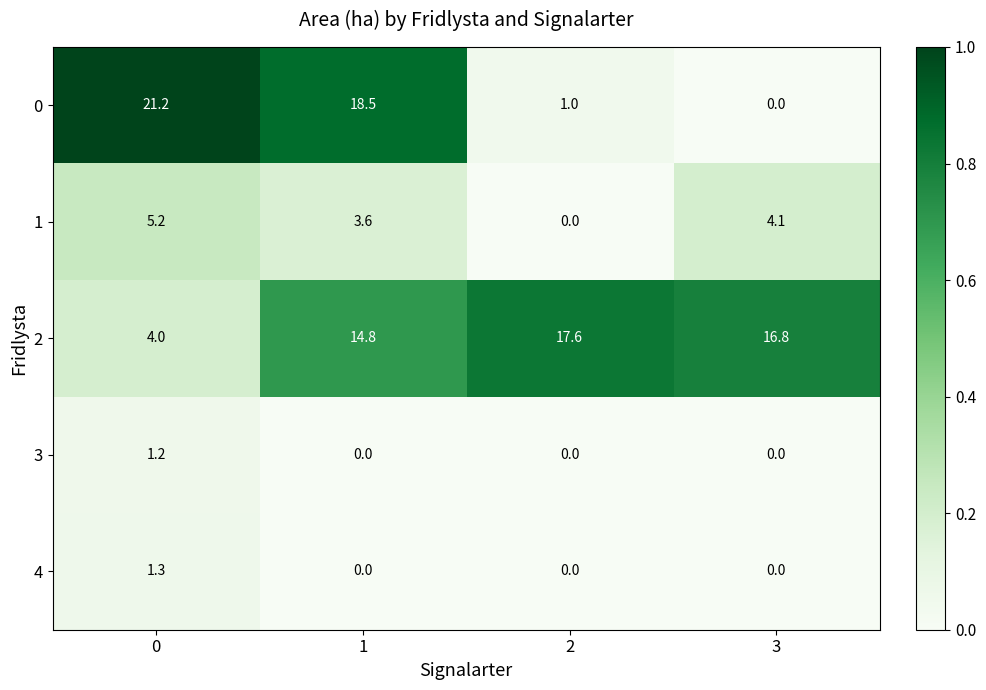

At how many categories does at least one series exceed 0?

4